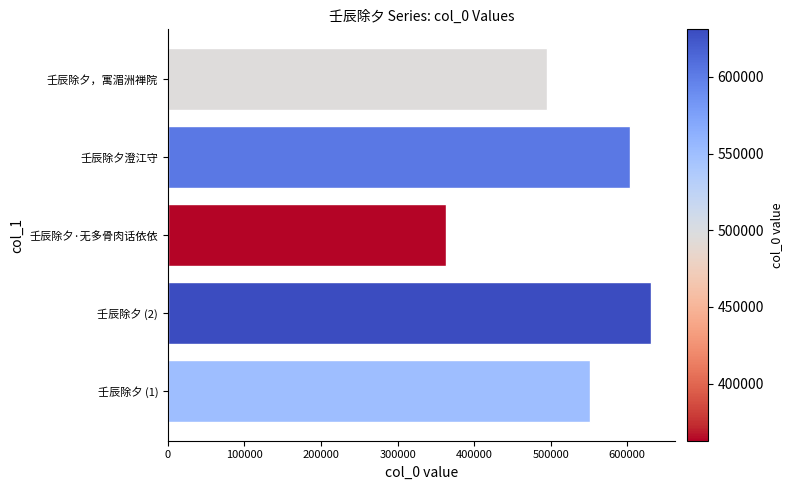

What is the difference between the maximum and second lowest values?

135739